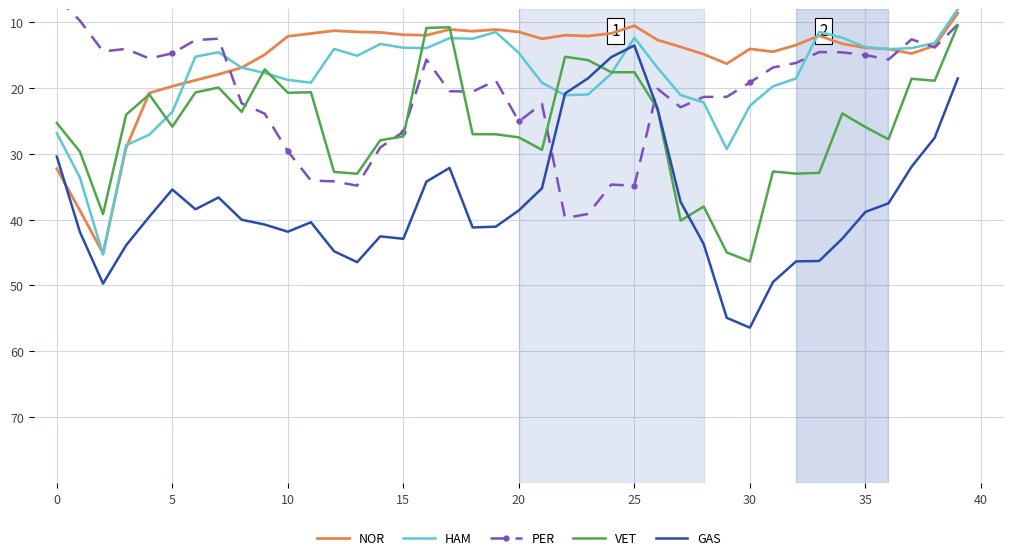

At how many categories does at least one series exceed 18?

40